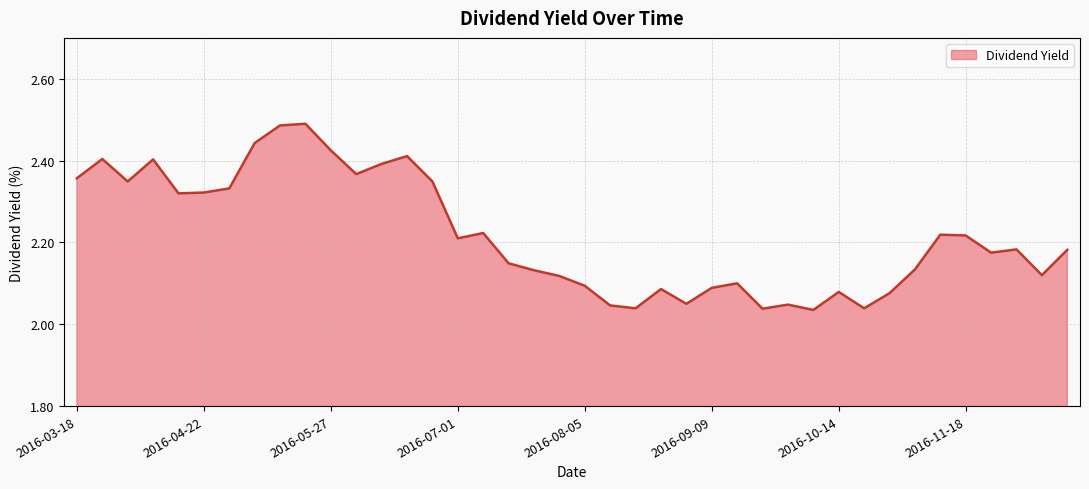

At which category does the data reach its first local peak?

2016-03-25